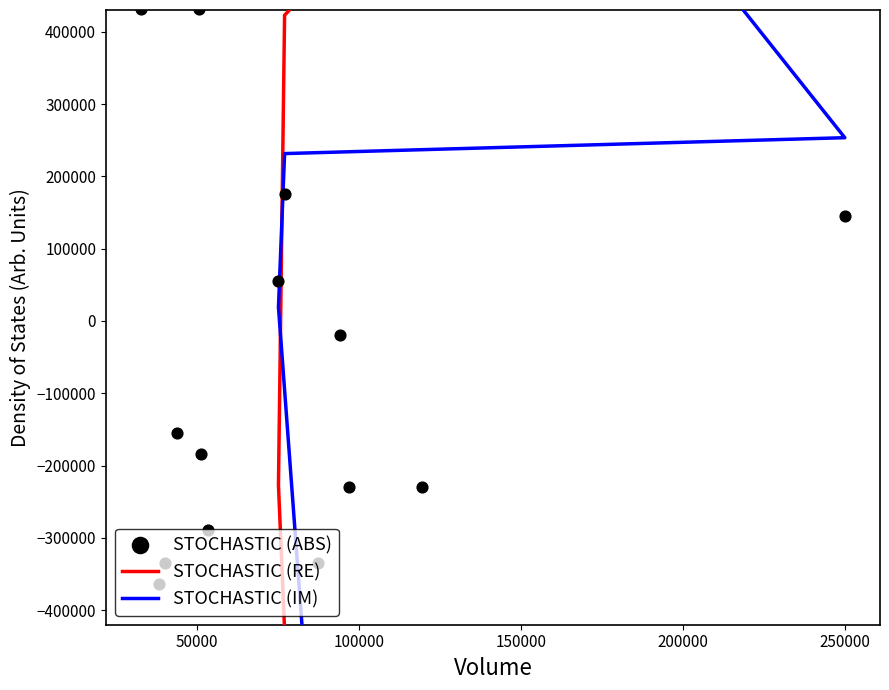

Which series has the largest total across all categories?

STOCHASTIC (ABS)